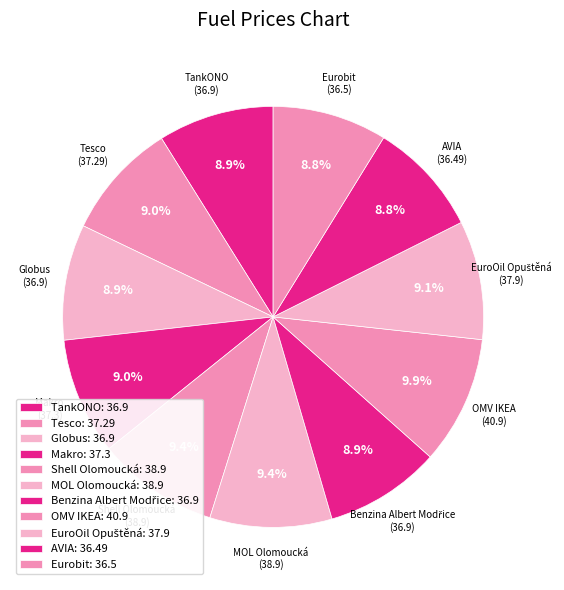

How many slices are in this pie chart?

11